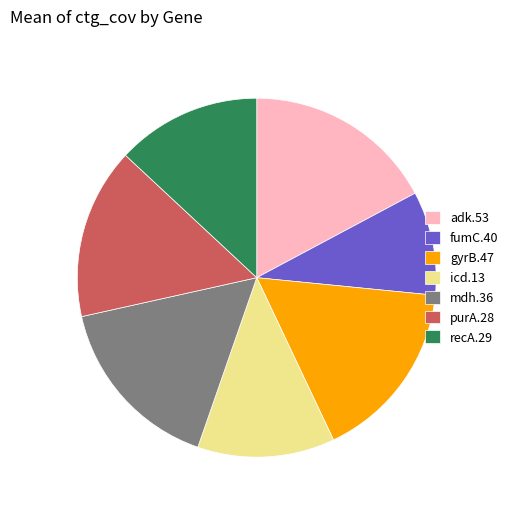

Does purA.28 account for over 50% of the chart?

No